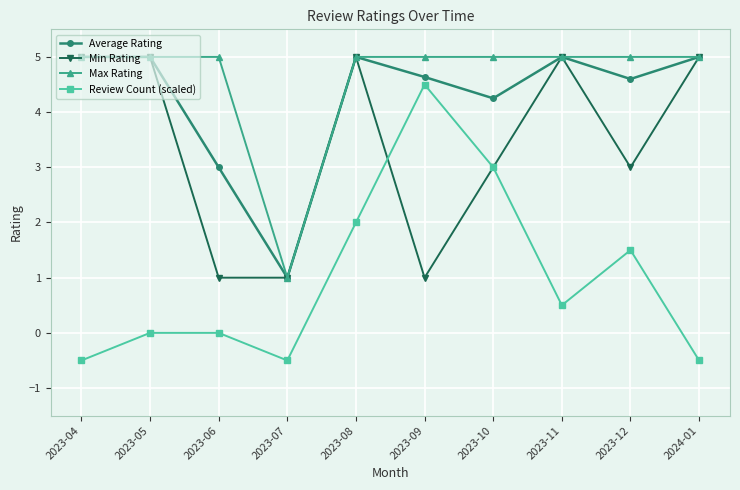

At which category does Average Rating reach its first local valley?

2023-07